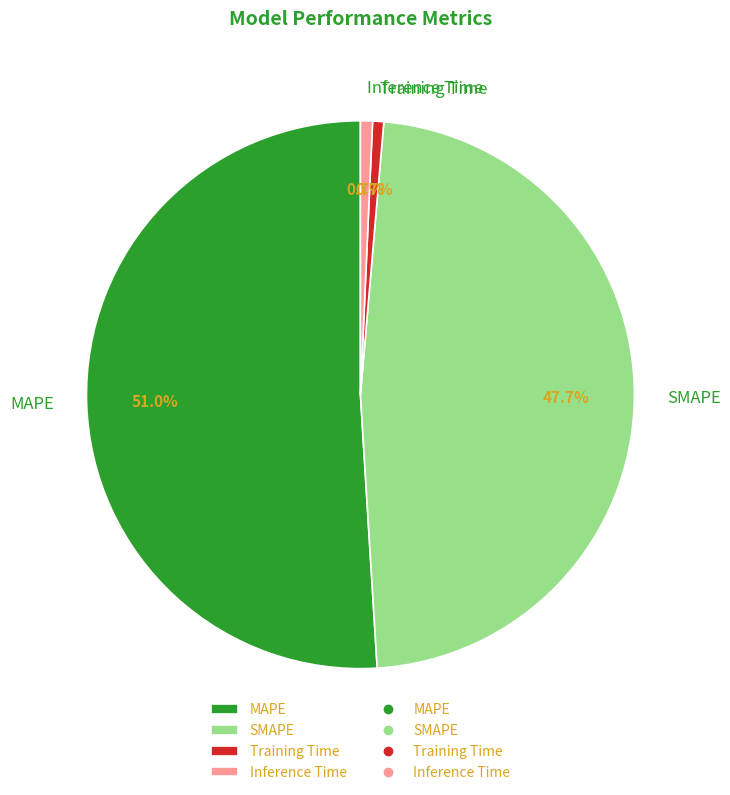

The Inference Time slice represents 1% of the pie. True or false?

True